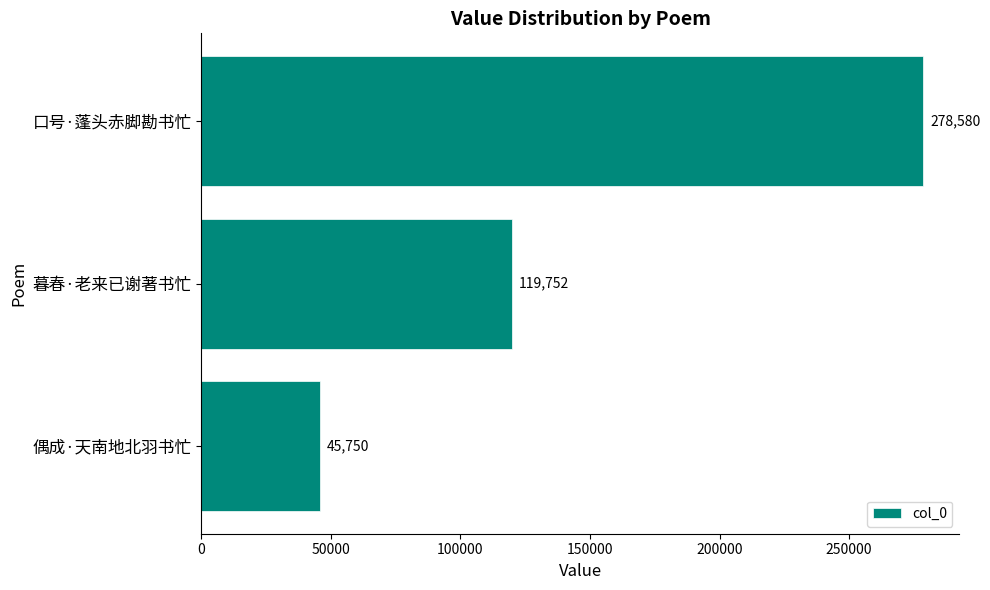

What is the change in value from 偶成·天南地北羽书忙 to 口号·蓬头赤脚勘书忙?

+232830